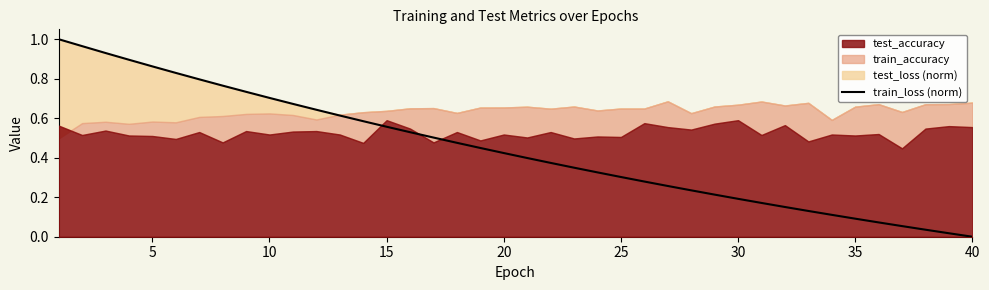

Count the number of values greater than 0.

39